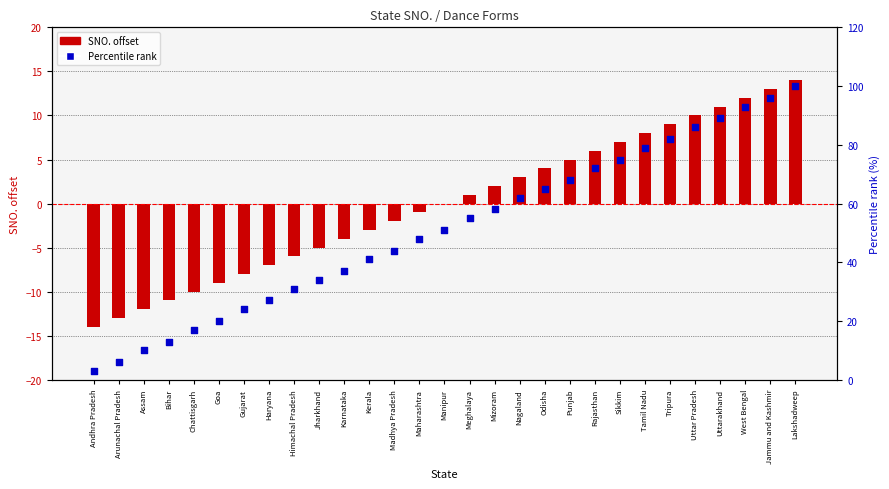

Which series reaches the minimum Y coordinate?

SNO. (centered)